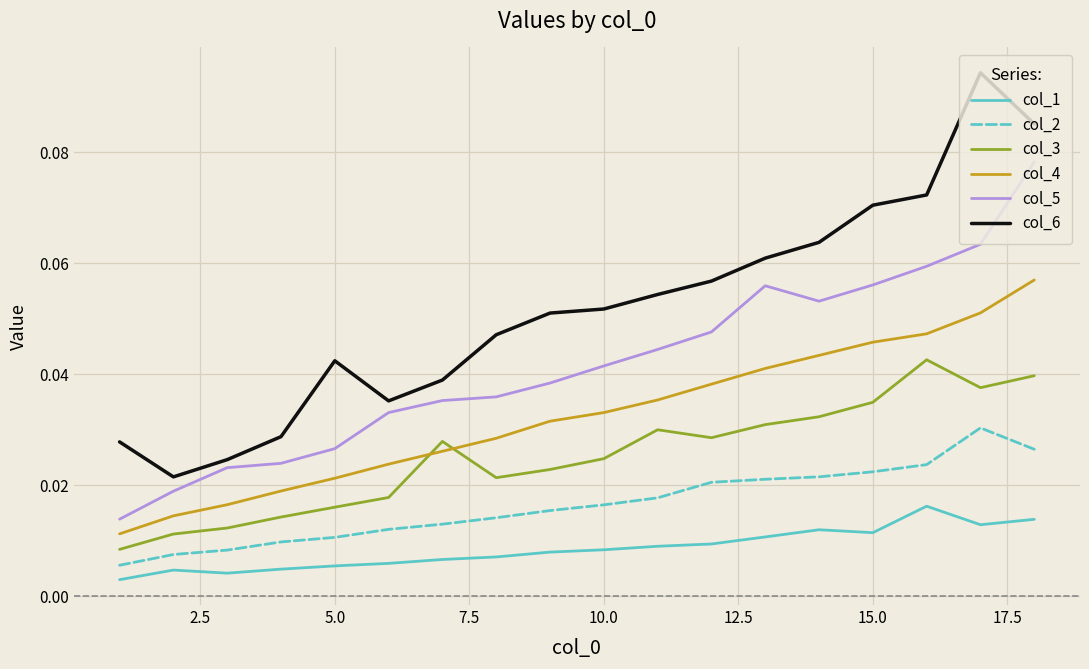

In col_1, how many points are higher than both neighbors (excluding endpoints)?

3